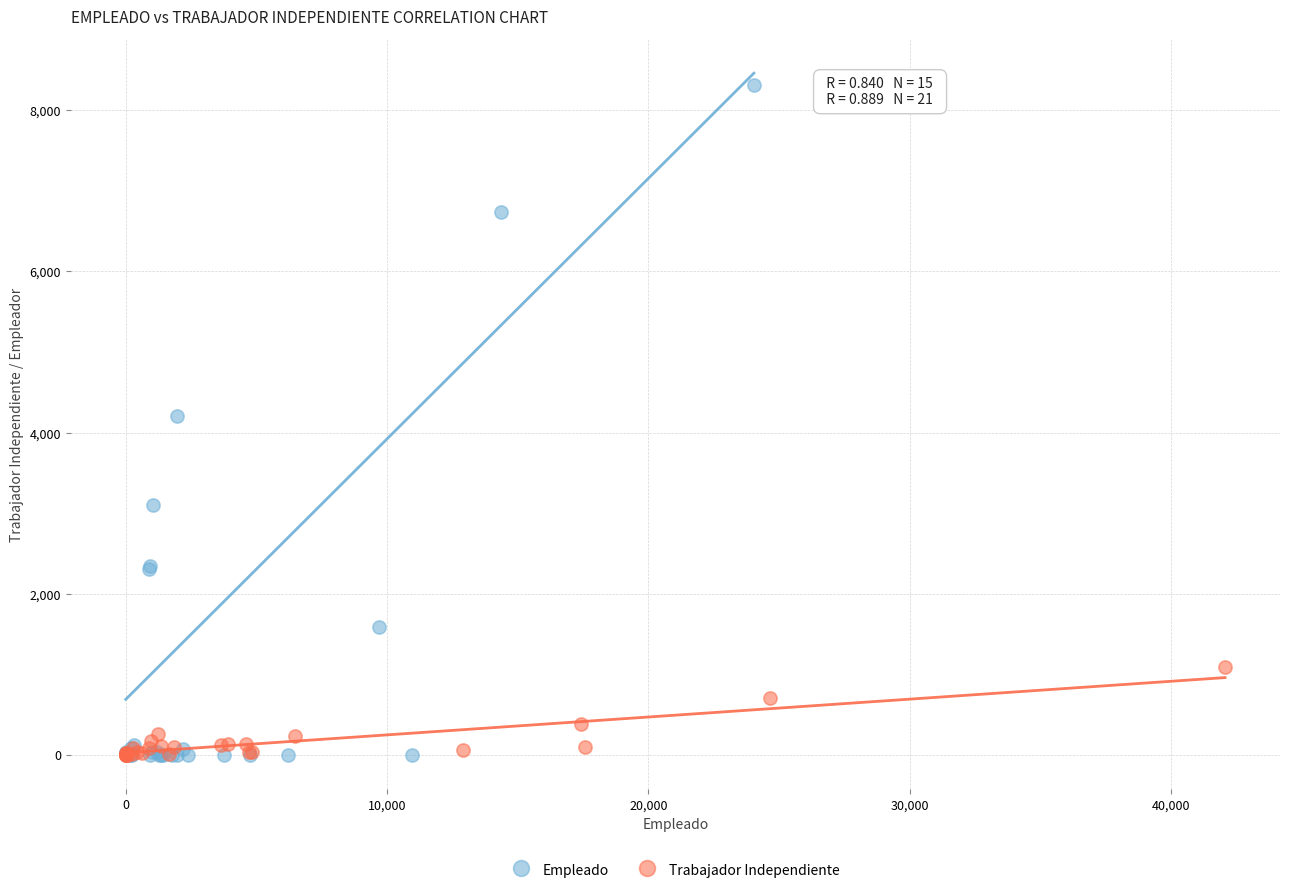

Which series has the largest Y range (max minus min)?

Empleado